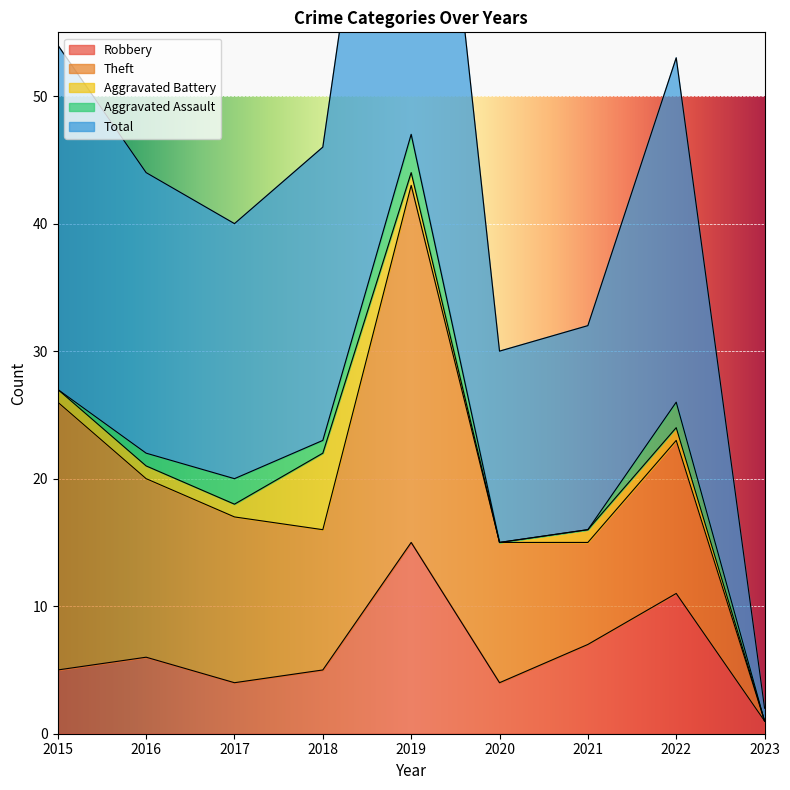

How many categories are shown in the chart?

9